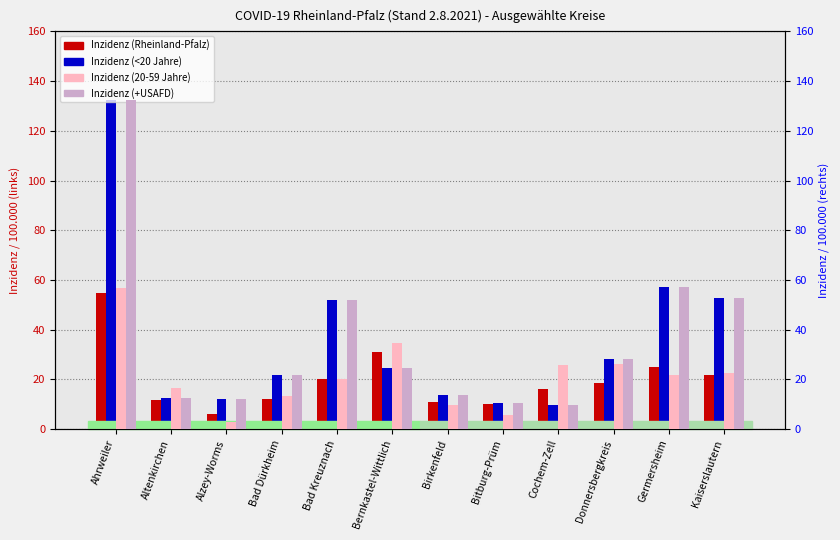

At how many categories does at least one series exceed 32?

5